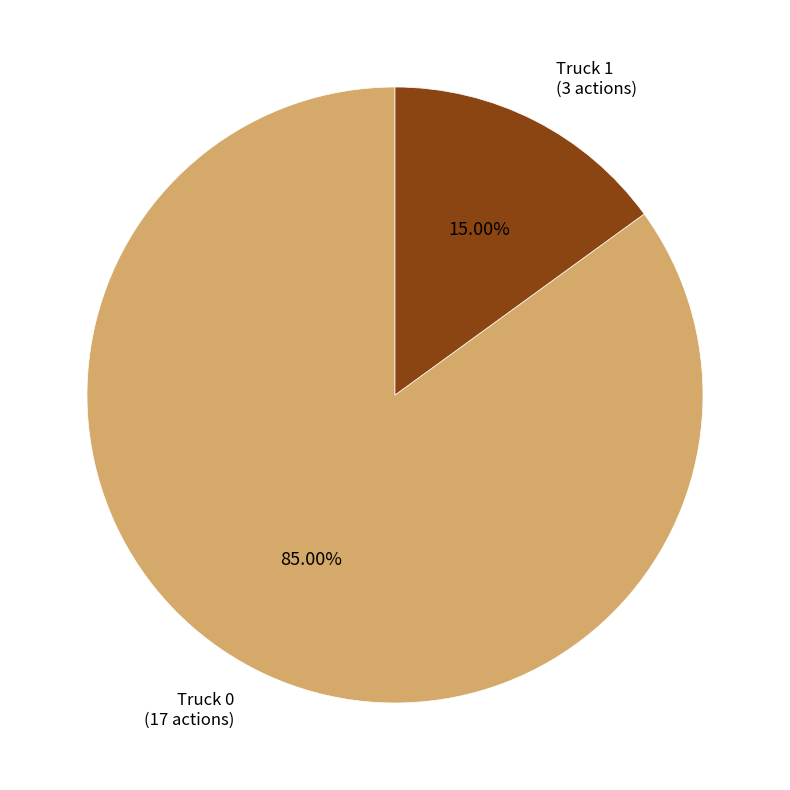

Does any single category account for the majority?

Yes